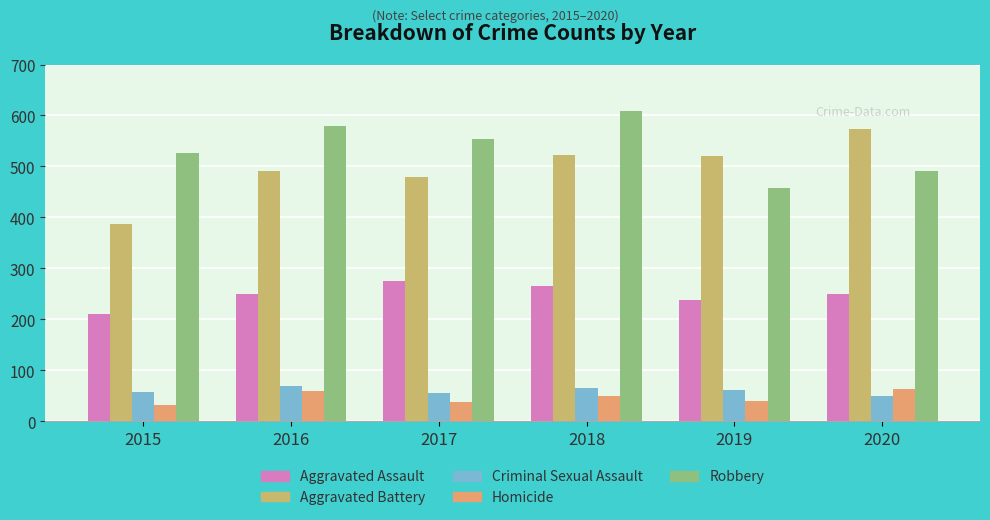

What is the highest value of the Robbery series?

608